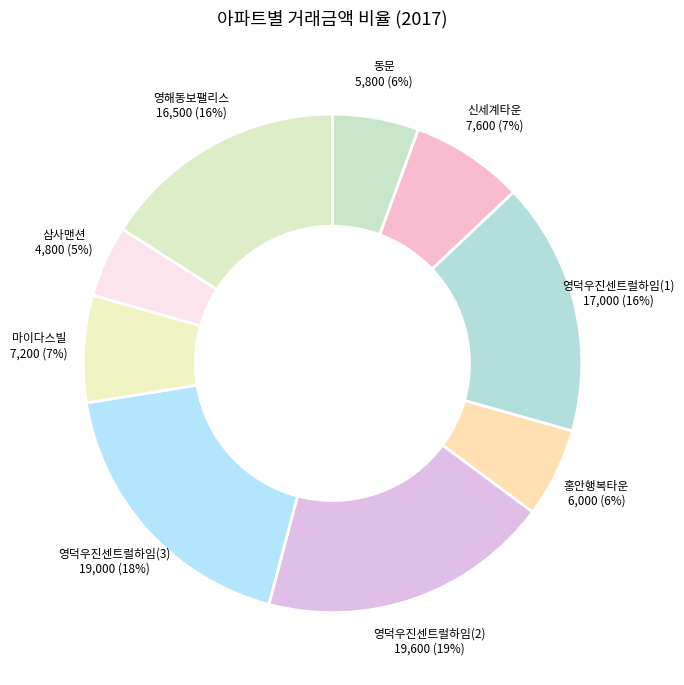

Count the number of slices in the pie.

9